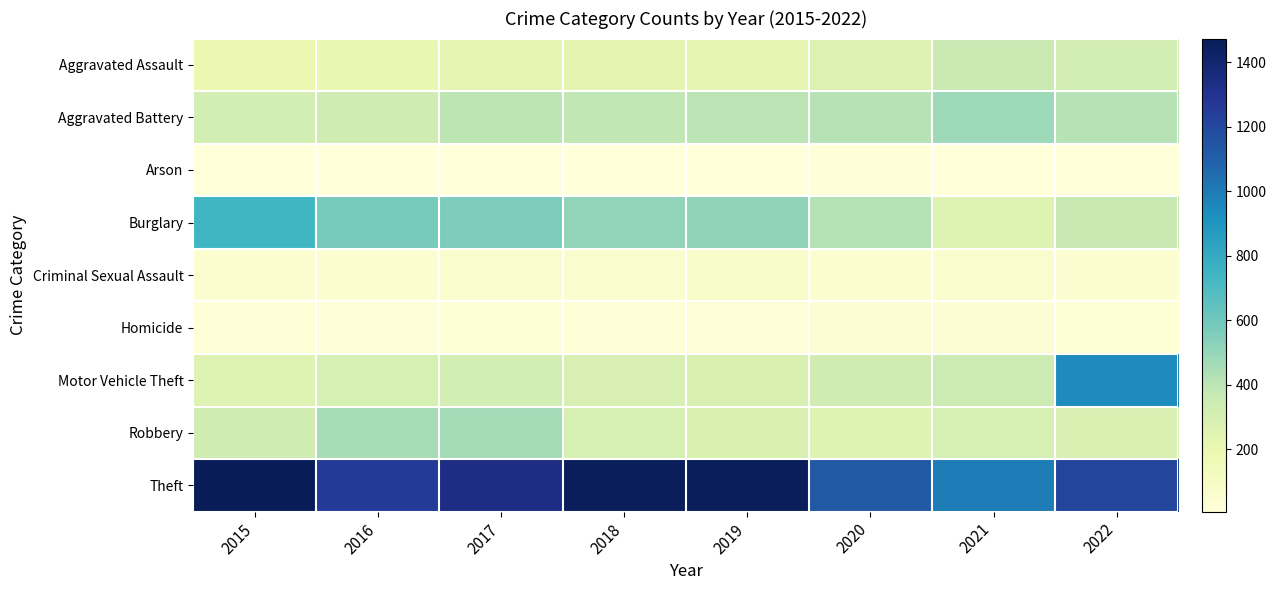

Between 2018 and 2015, which is larger?

2018